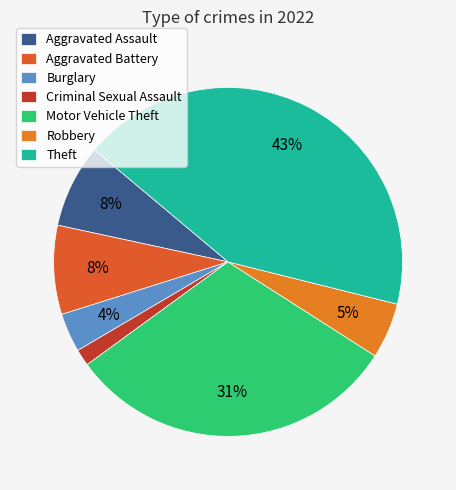

Count the number of slices in the pie.

7